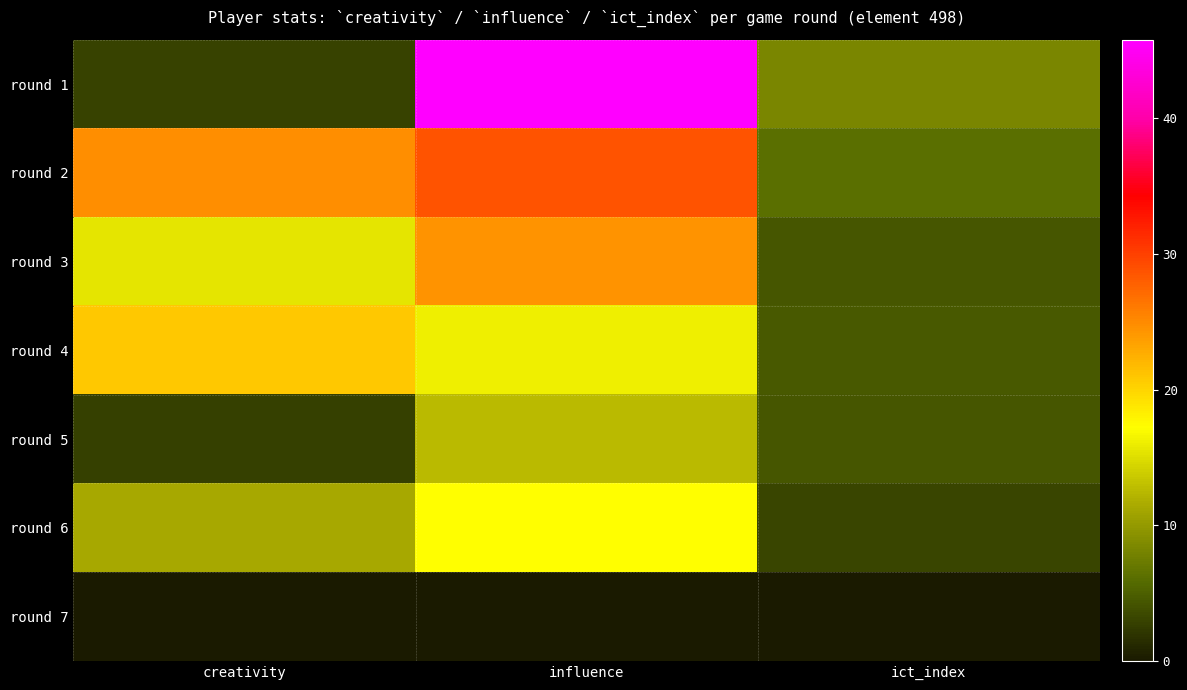

At how many categories does at least one series exceed 24?

2